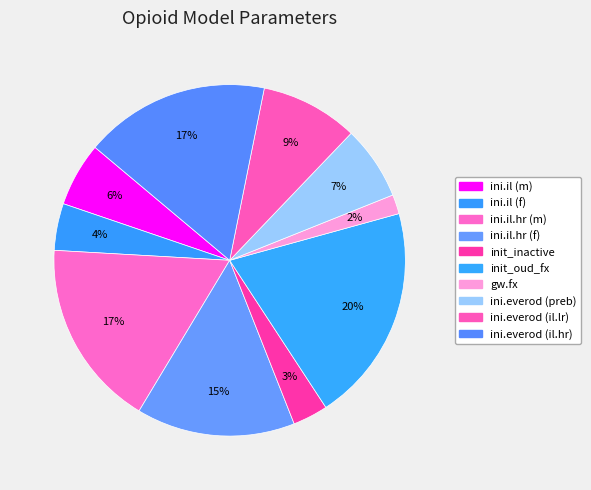

The ini.everod (il.hr) slice represents 11% of the pie. True or false?

False